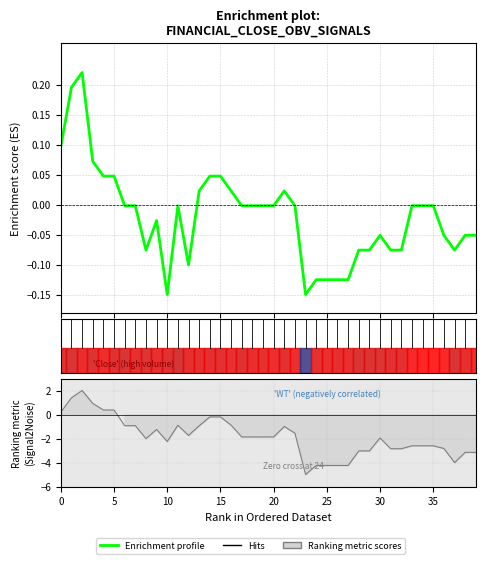

How many negative values are there?

29